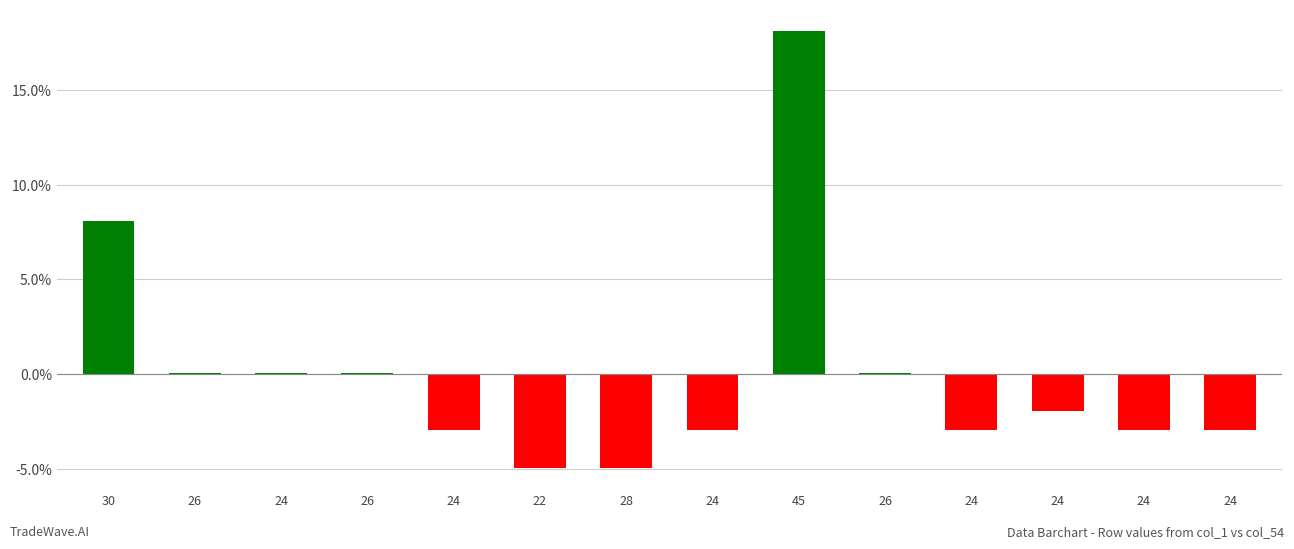

Reading right to left, extract all data points from this chart.

-2.9	-2.9	-1.9	-2.9	0.1	18.1	-2.9	-4.9	-4.9	-2.9	0.1	0.1	0.1	8.1